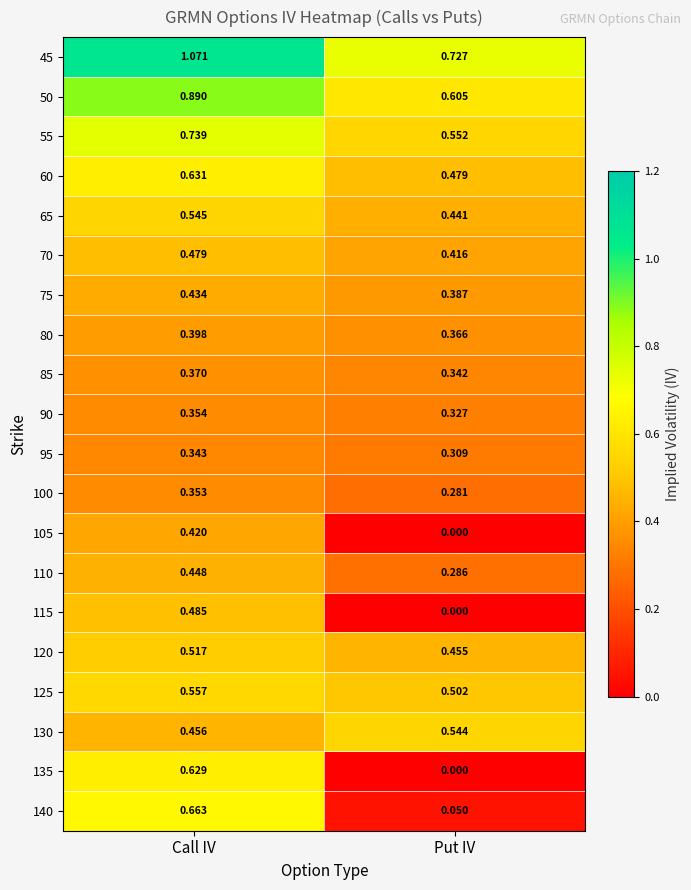

Where is 130 nearest to the value 0?

Call IV